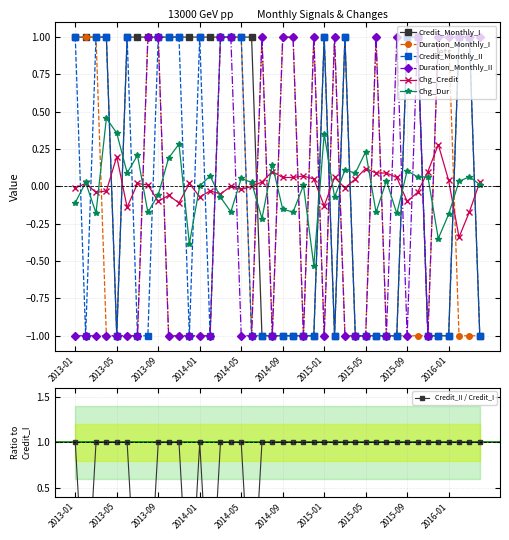

The Duration_Monthly_II series shows -1.7 at 2013-07. True or false?

False